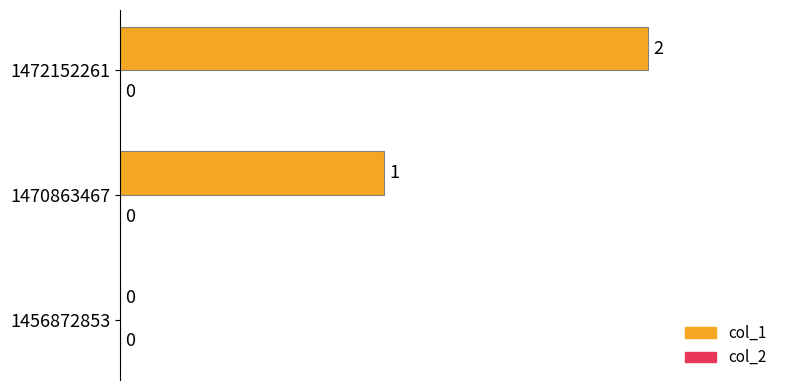

Are the bars horizontal?

Yes